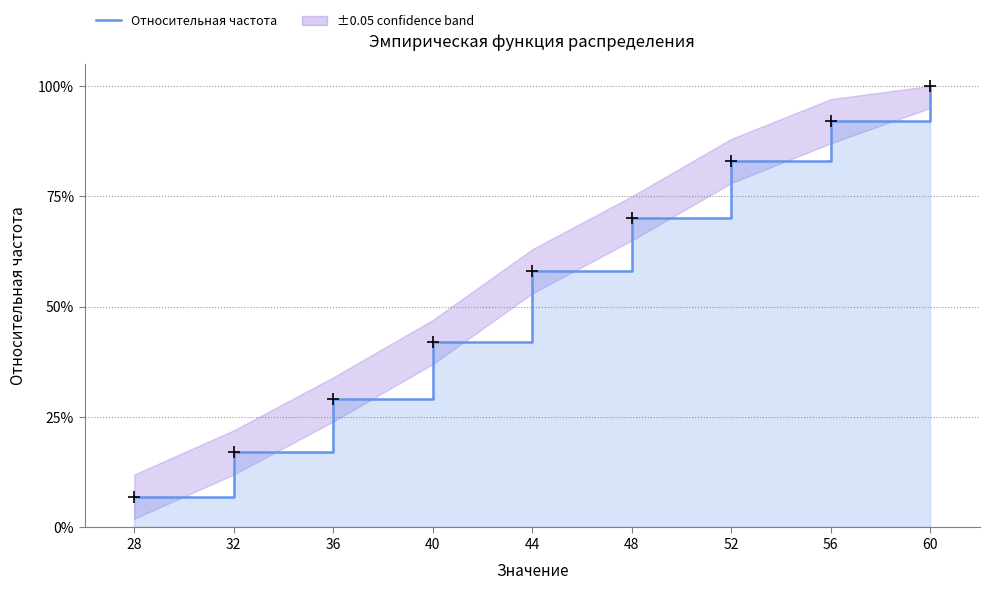

Which label corresponds to the largest value in the chart?

60